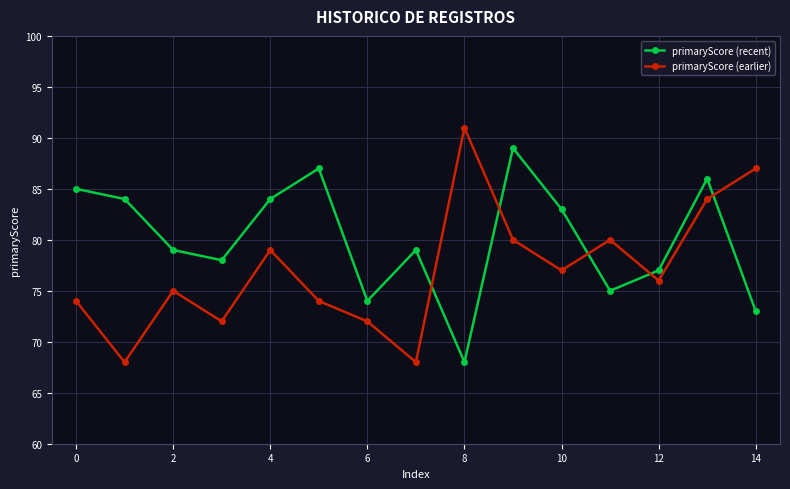

Reading left to right, list all the values displayed in this chart.

primaryScore (recent): 85	84	79	78	84	87	74	79	68	89	83	75	77	86	73
primaryScore (earlier): 74	68	75	72	79	74	72	68	91	80	77	80	76	84	87